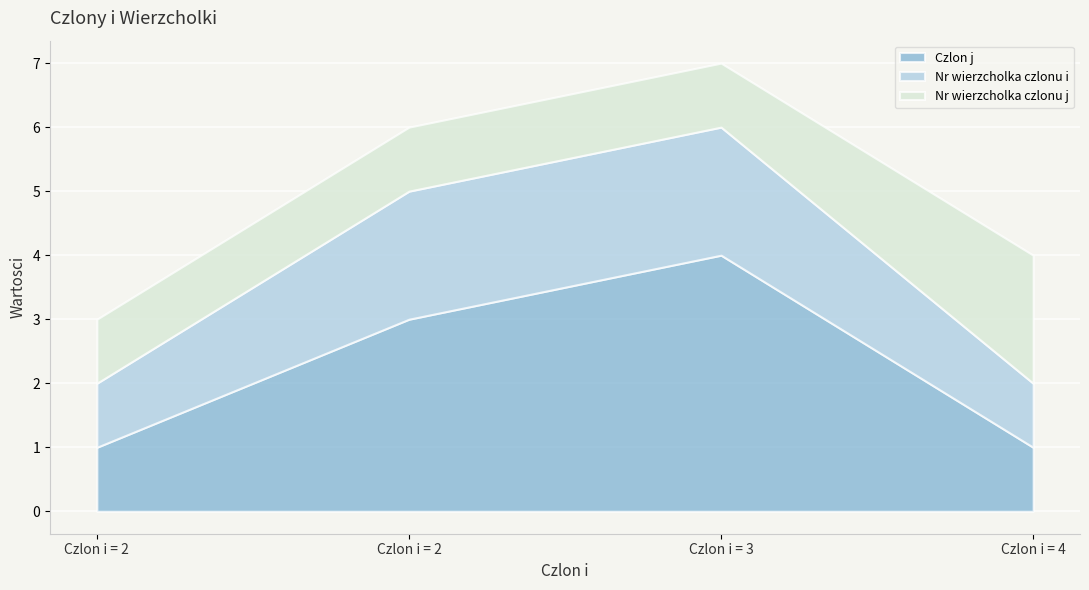

At which label is Nr wierzcholka czlonu j closest to 1?

2